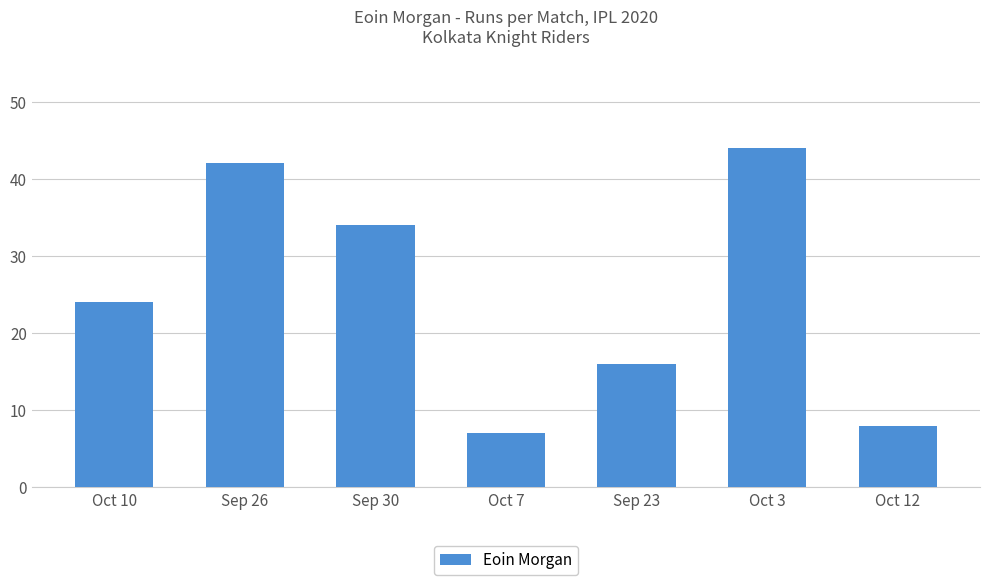

The value at Sep 23 is 16. True or false?

True